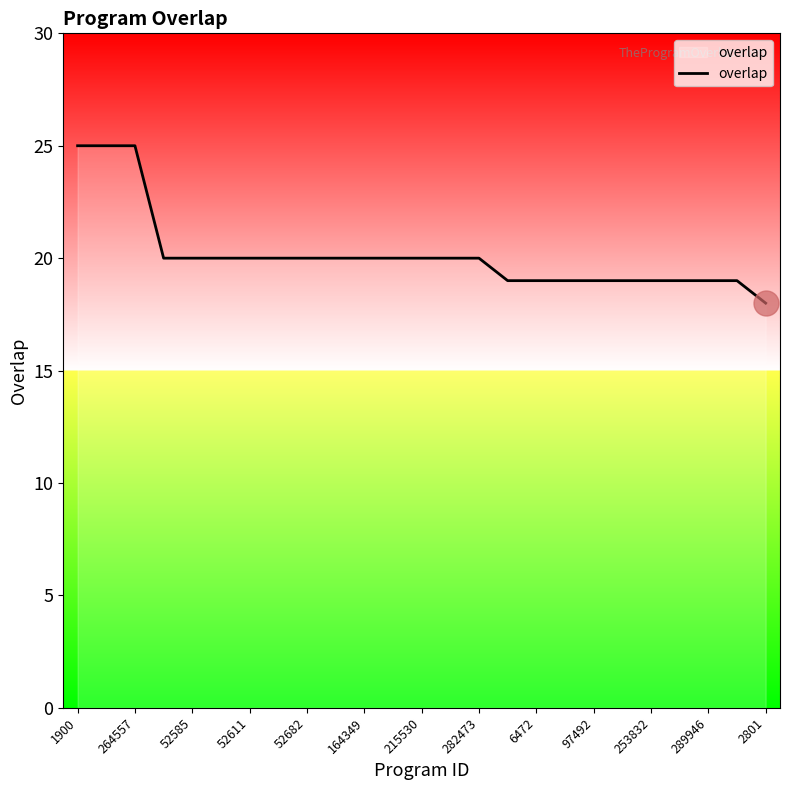

What is the greatest value displayed?

25